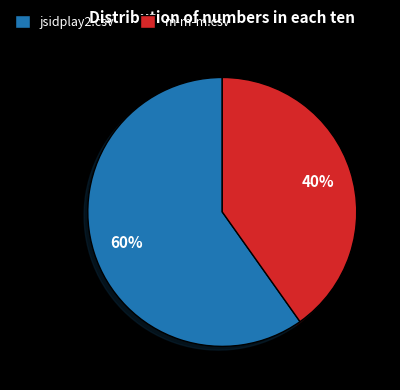

To the nearest percent, what is the average slice percentage?

50%